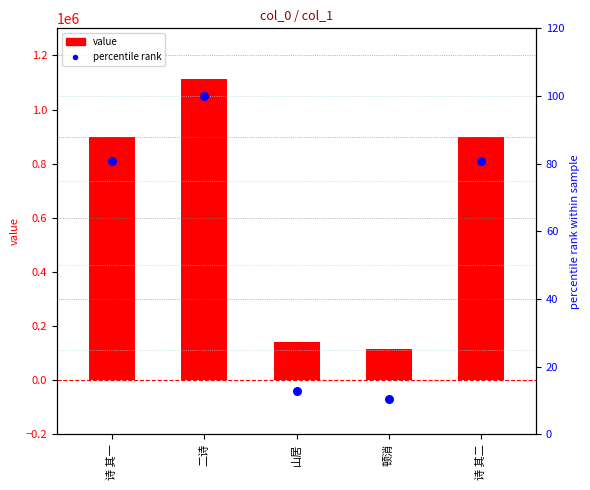

What is the total value across all series at 顿消?

117152.5